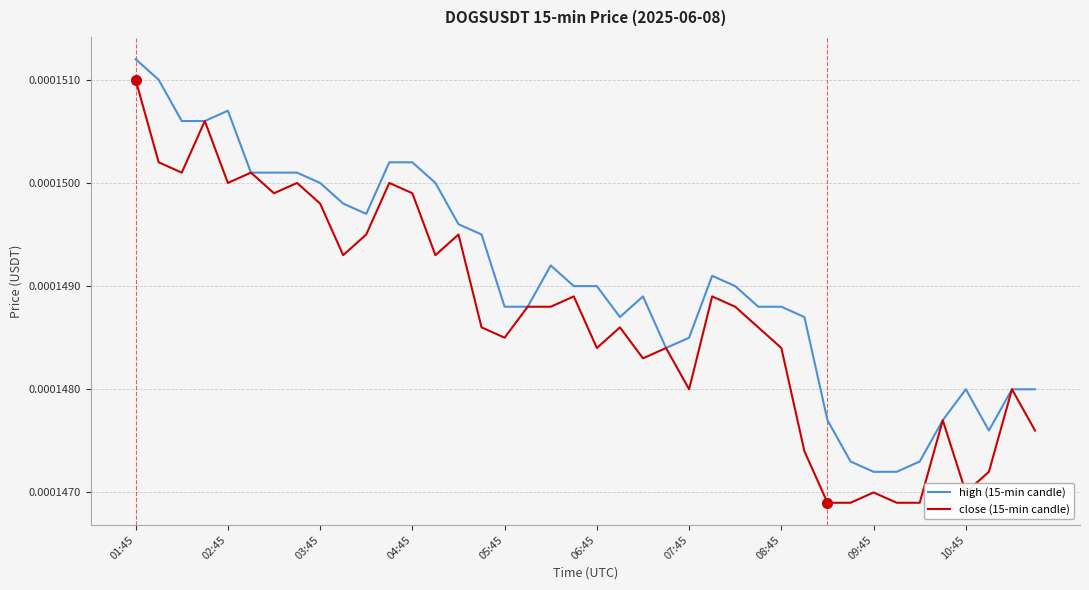

How many high (15-min candle) values are between 0 and 1?

40